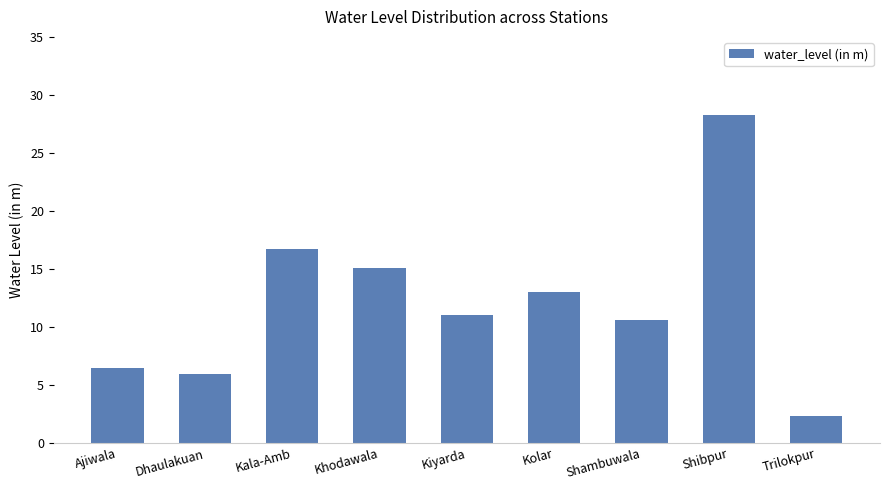

What value does the data have at Shibpur?

28.2